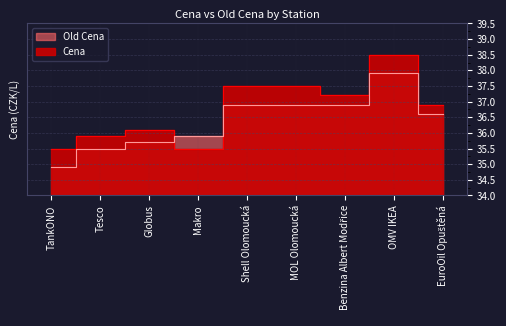

What is the difference between the Old Cena values at Makro and Globus?

0.2